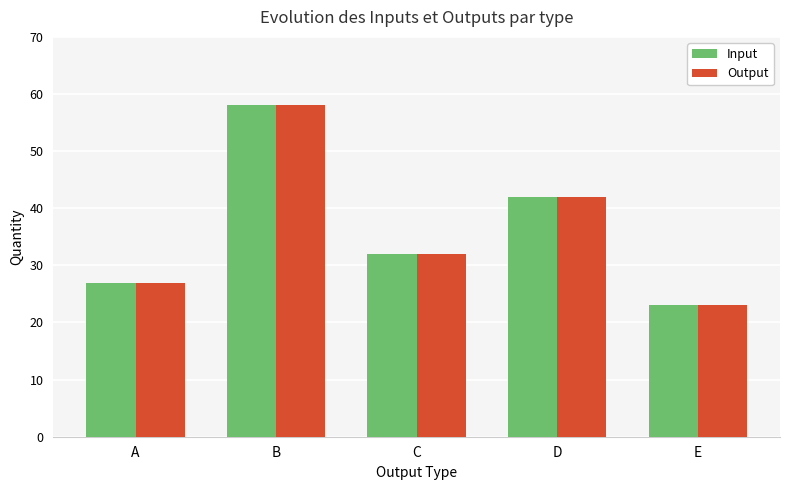

What is the difference between the maximum and minimum values in the Input series?

35